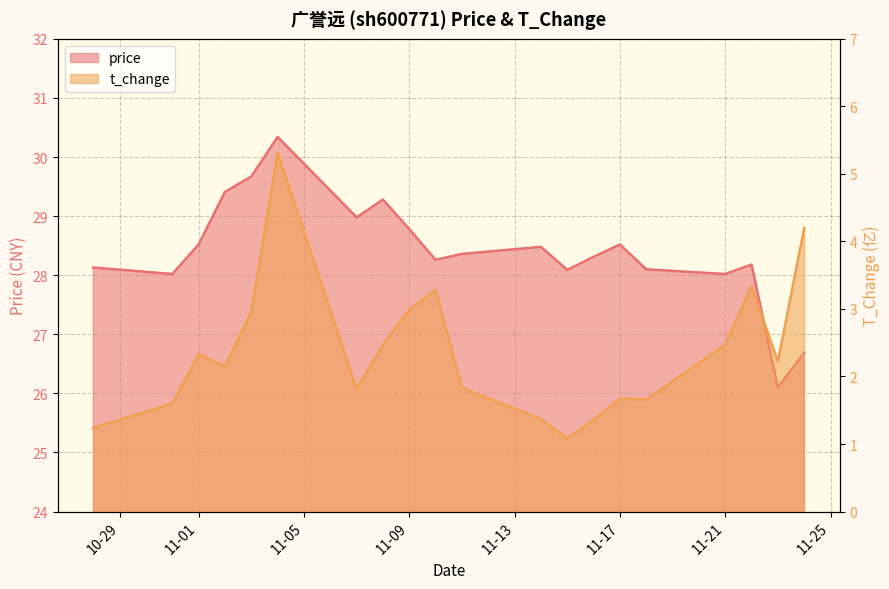

How many lines are shown in the chart?

2